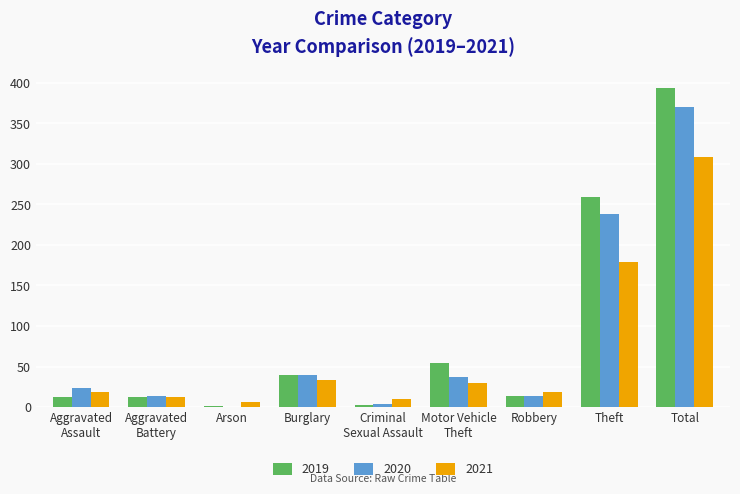

Which series has the largest total across all categories?

2019